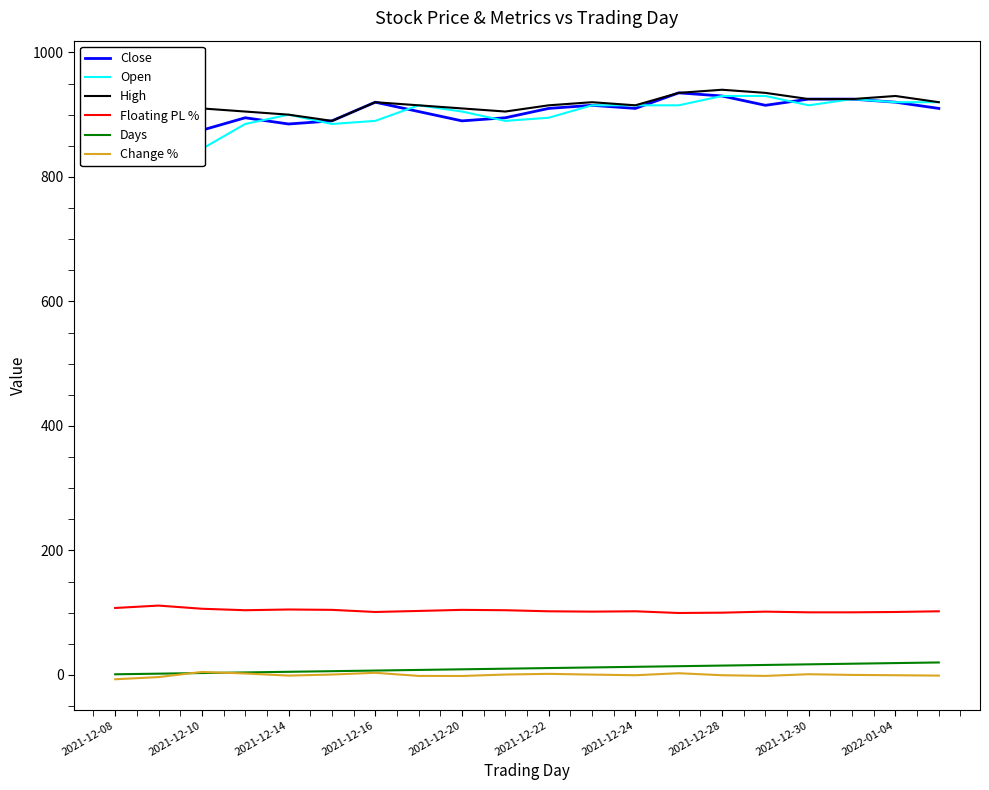

True or false: Floating PL % has a value of 102.2 at 2021-12-24.

True